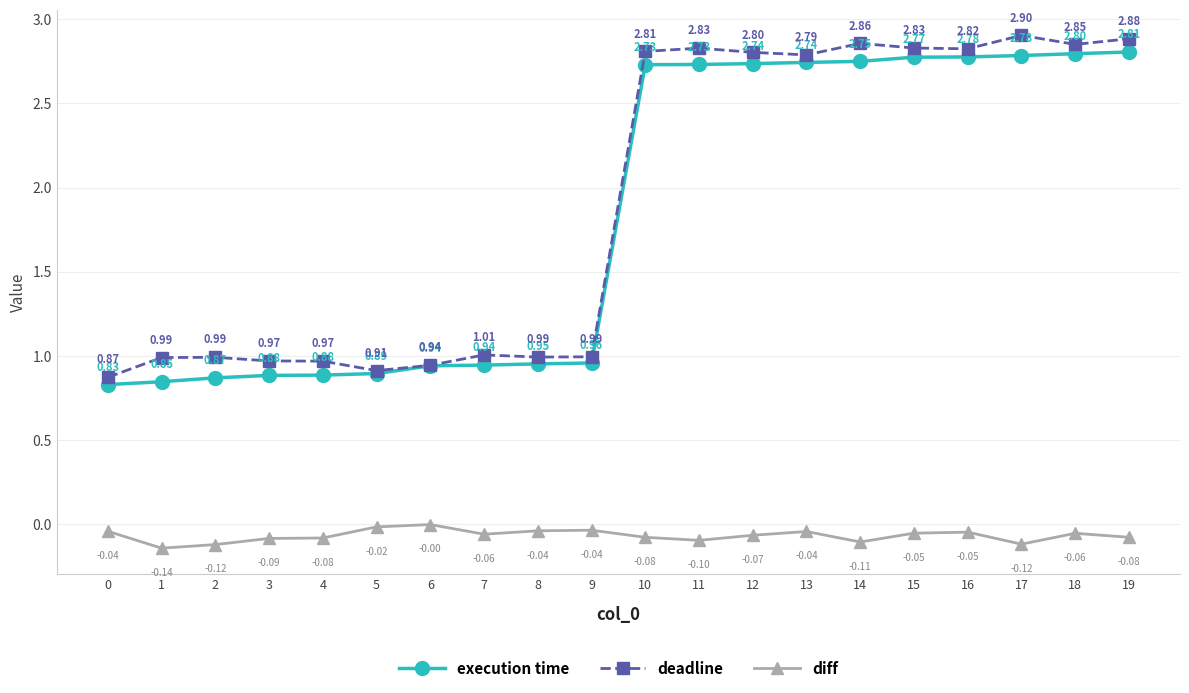

What is the maximum value for deadline?

2.9